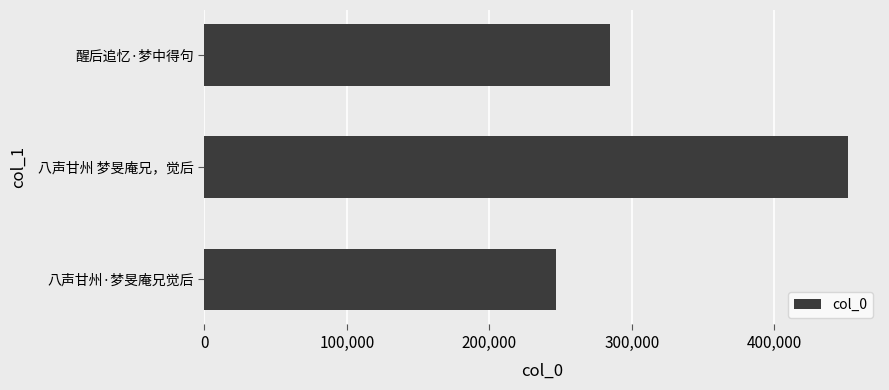

Read the value at 八声甘州 梦旻庵兄，觉后, to the nearest 10.

451510